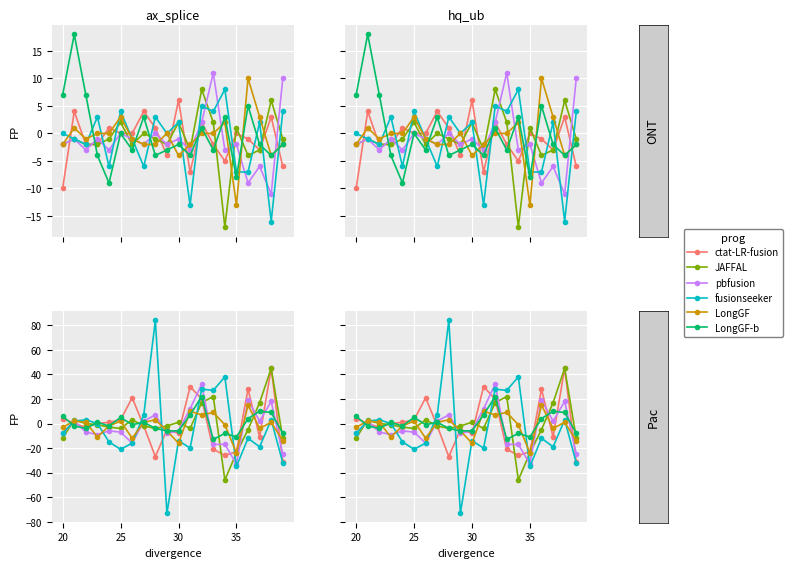

How many interior local peaks does the fusionseeker series have?

7